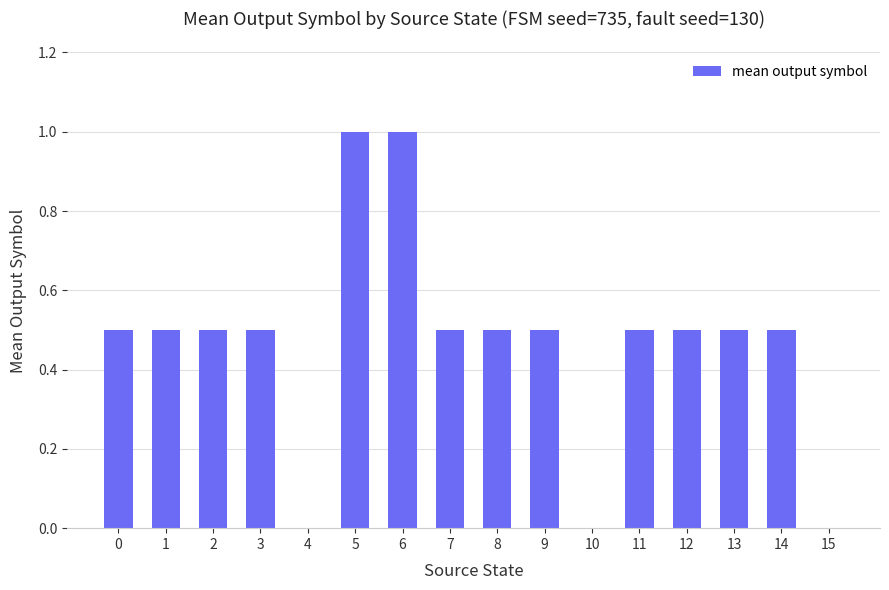

How many distinct data groups are displayed?

1